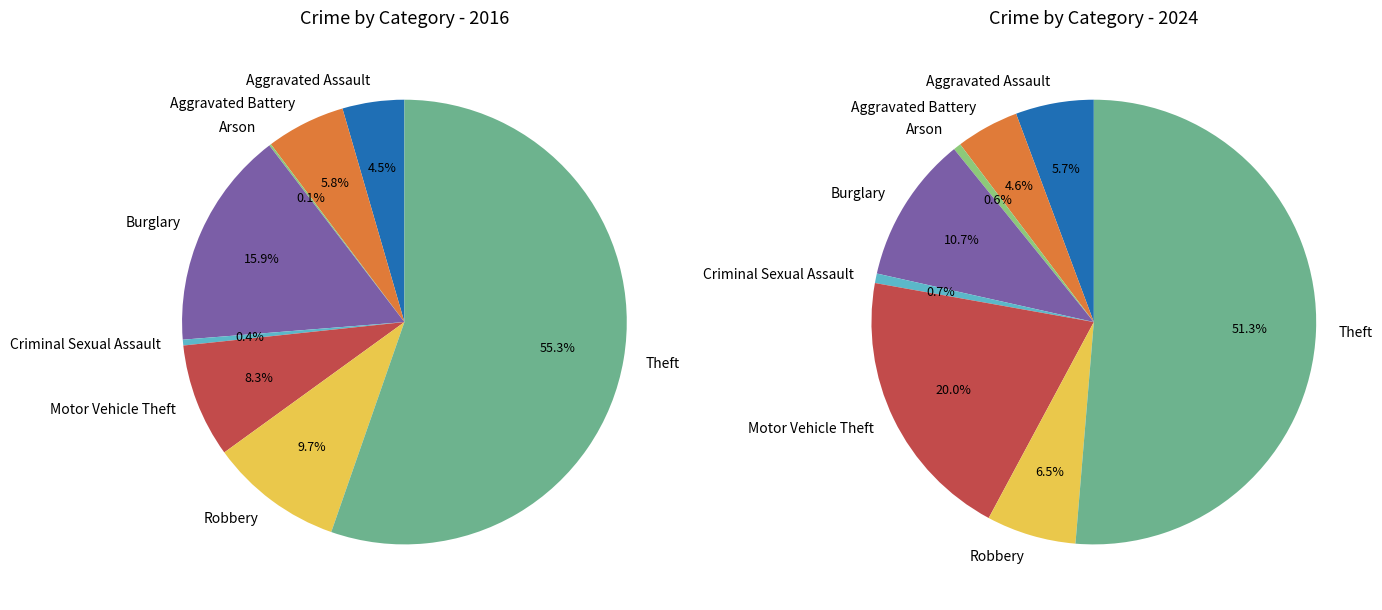

How many slices are in this pie chart?

8